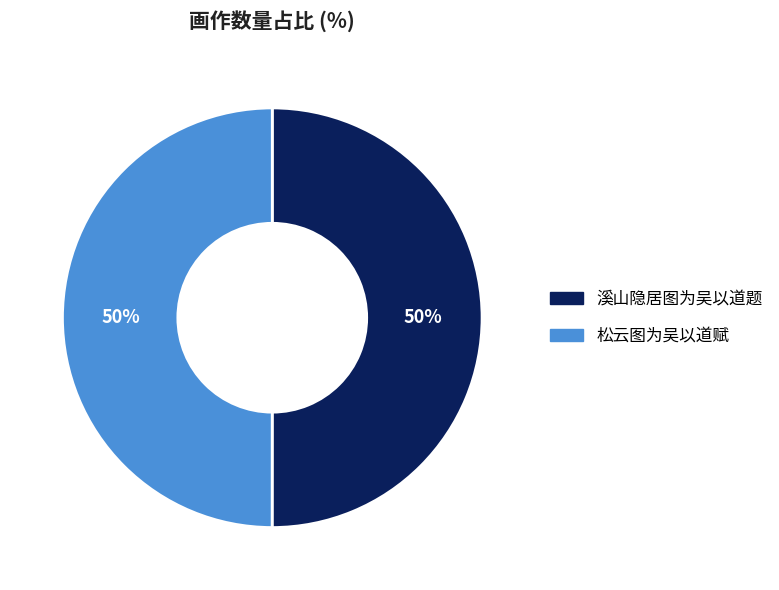

What is the ratio of the value at 松云图为吴以道赋 to the value at 溪山隐居图为吴以道题?

1.0